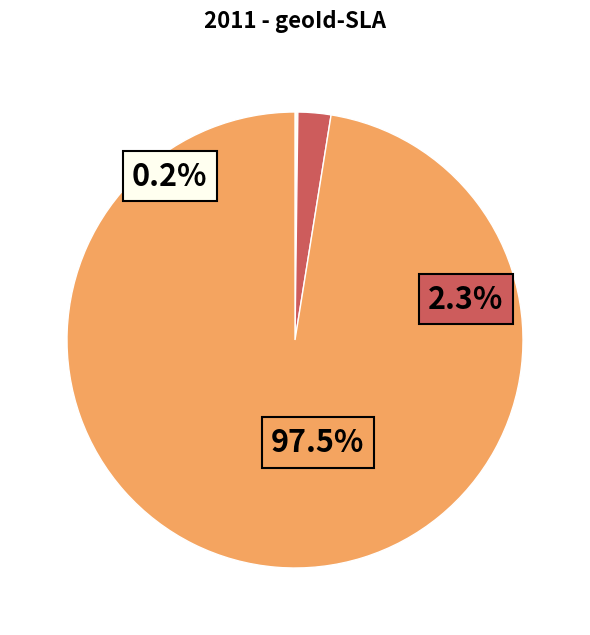

Which has a higher value, 2 or 9?

9